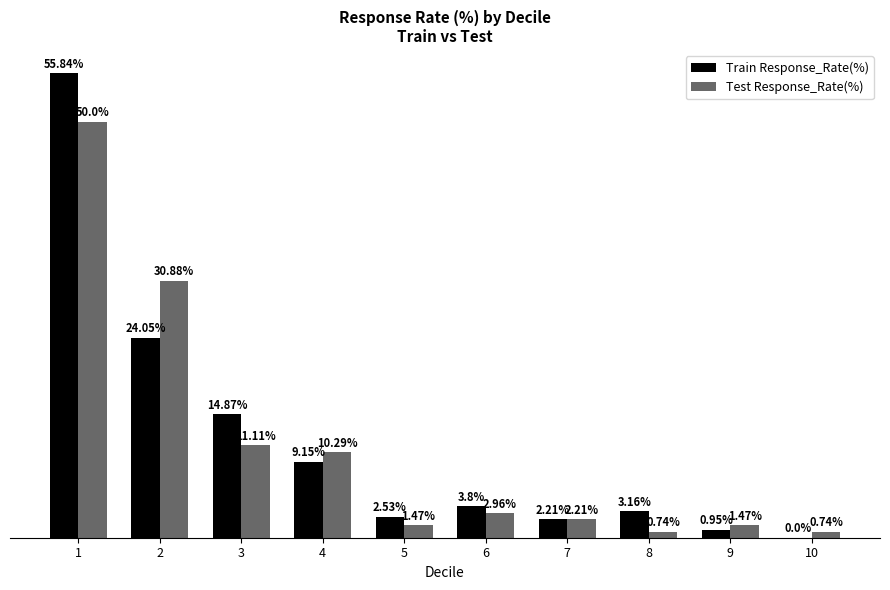

Which series has the largest total across all categories?

Train Response_Rate(%)